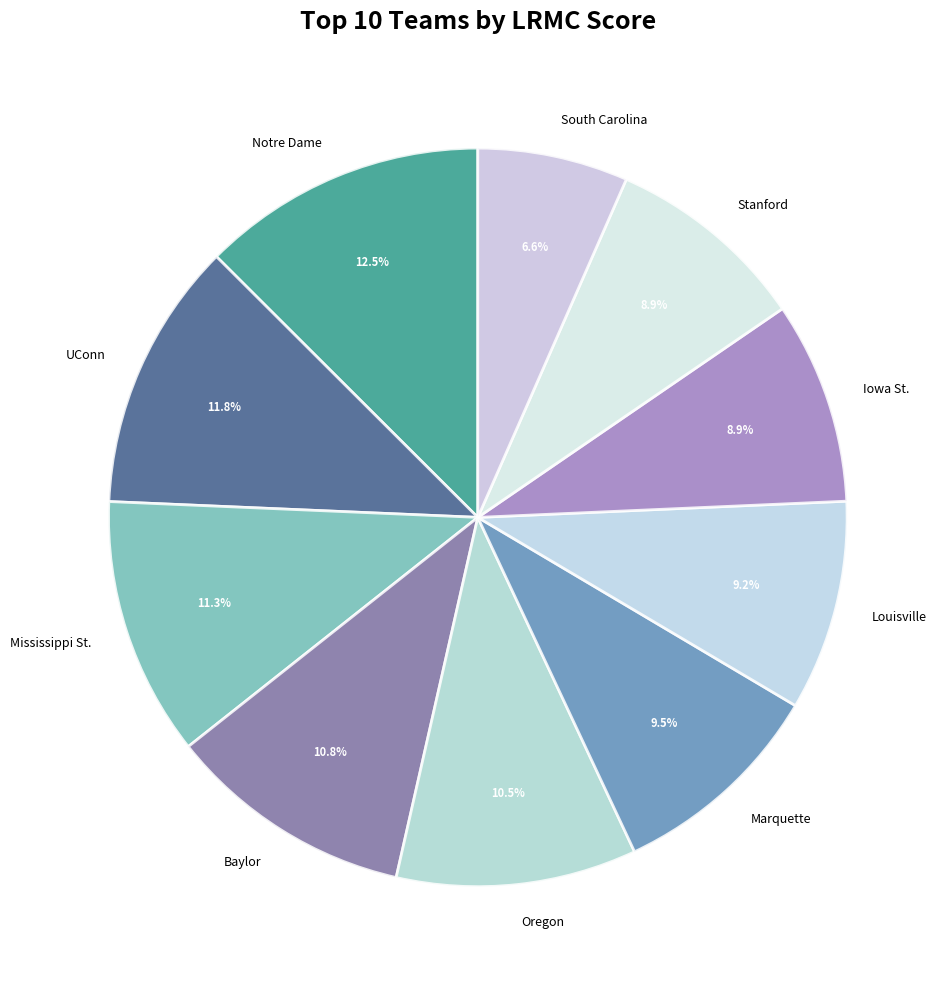

The Marquette slice represents 16% of the pie. True or false?

False